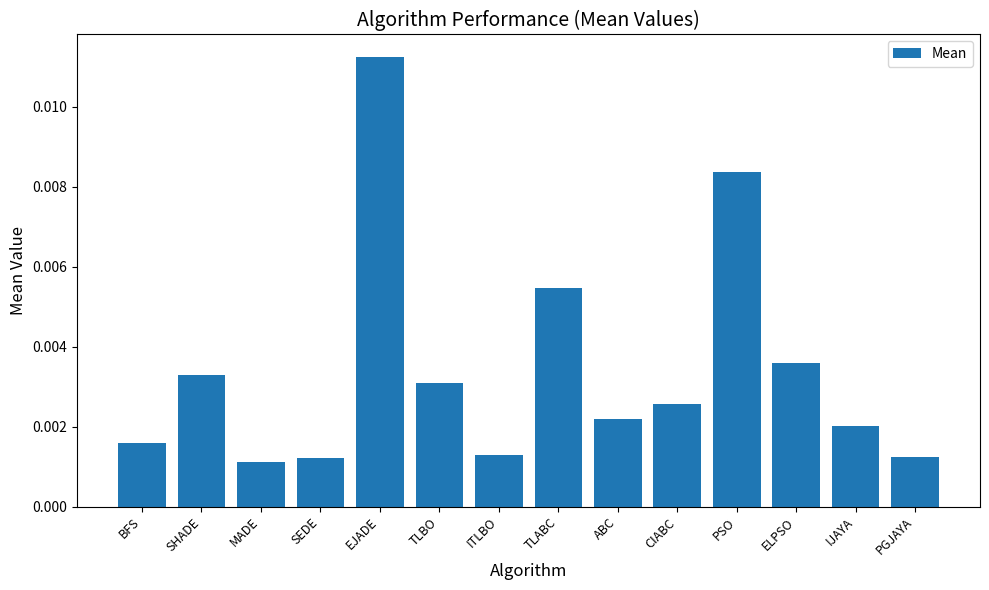

Which label corresponds to the smallest value in the chart?

MADE